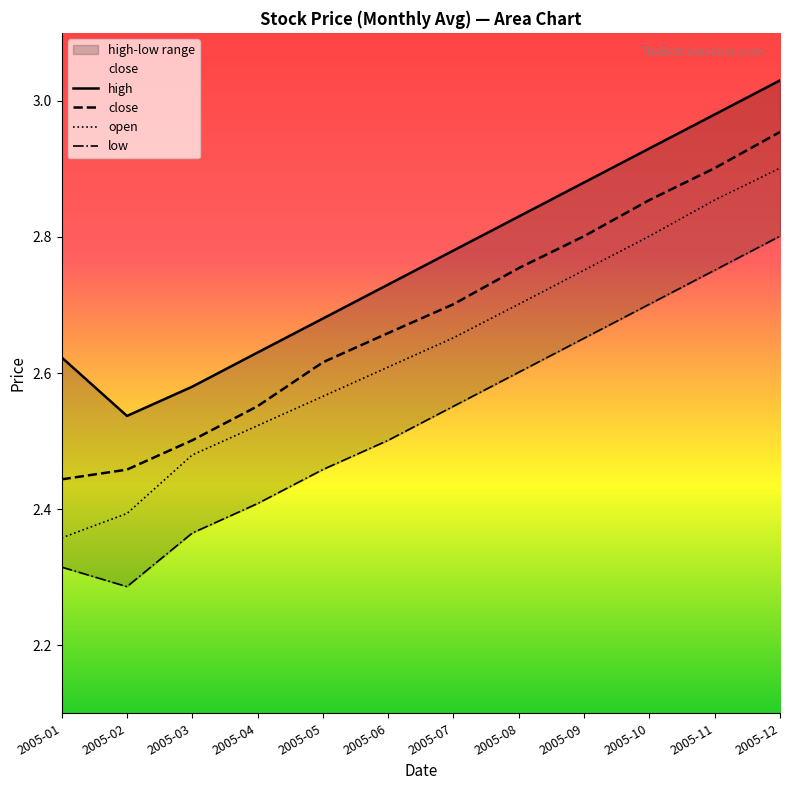

Is it true that open equals 3.4 at 2005-02?

False